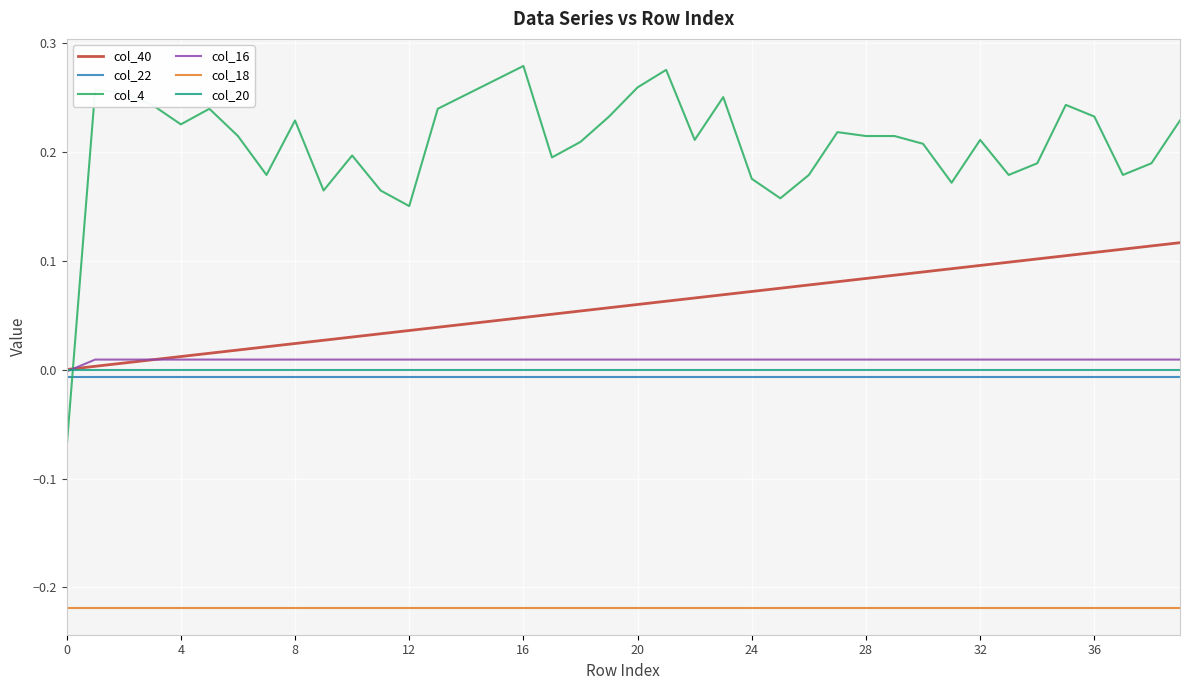

How many times do col_4 and col_40 cross each other?

1